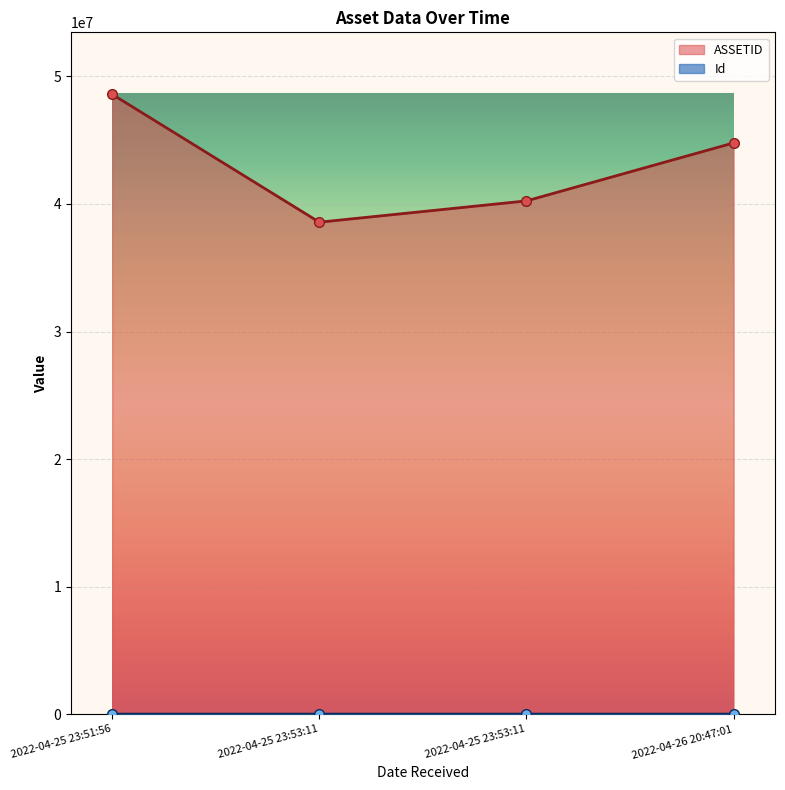

What is the average value of the Id series?

15623